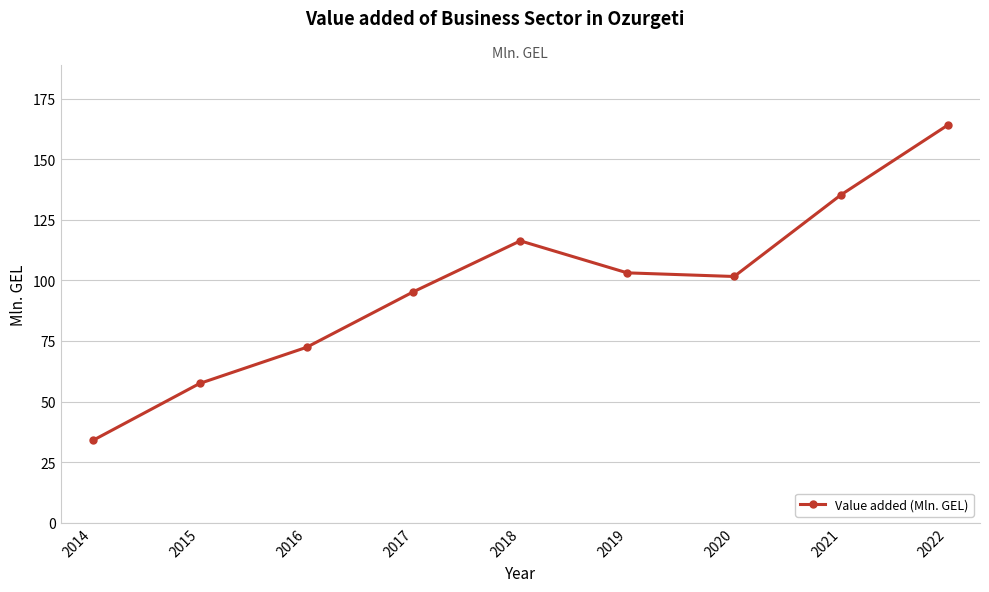

Between 2014 and 2019, which is larger?

2019